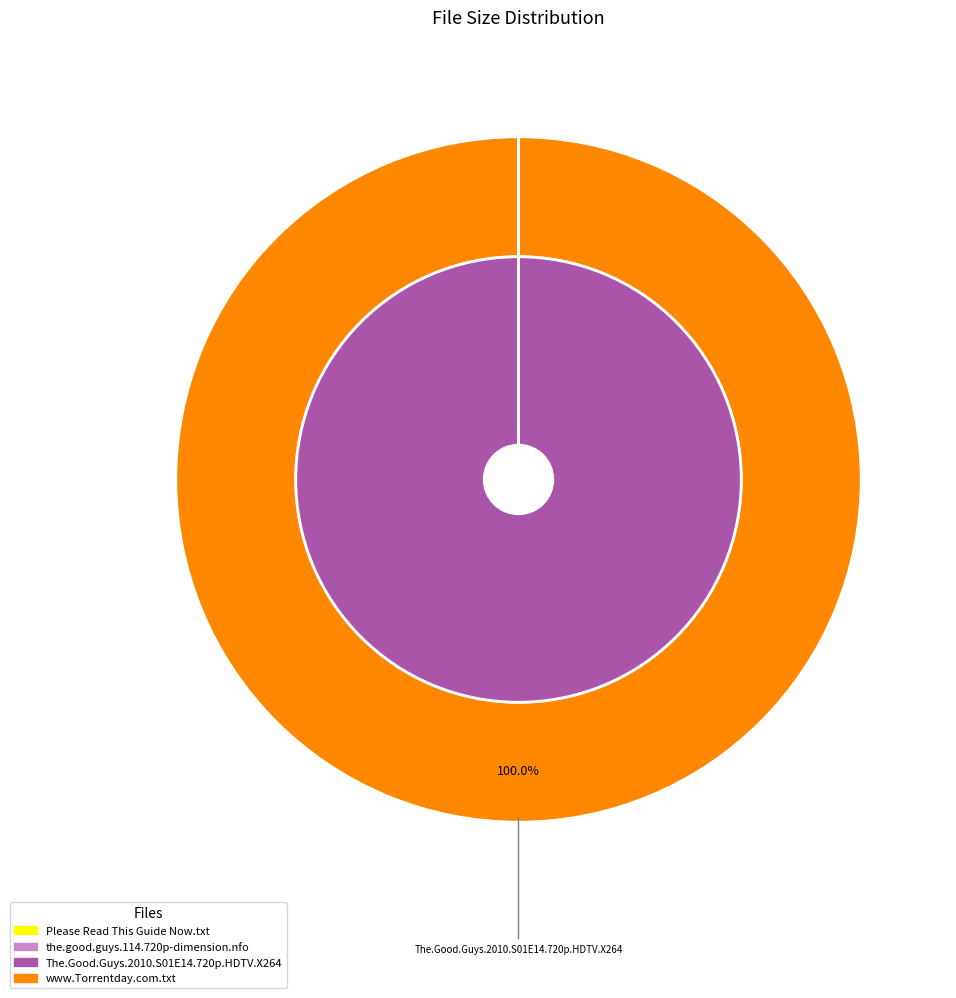

Is it true that www.Torrentday.com.txt is 1% of the pie?

False